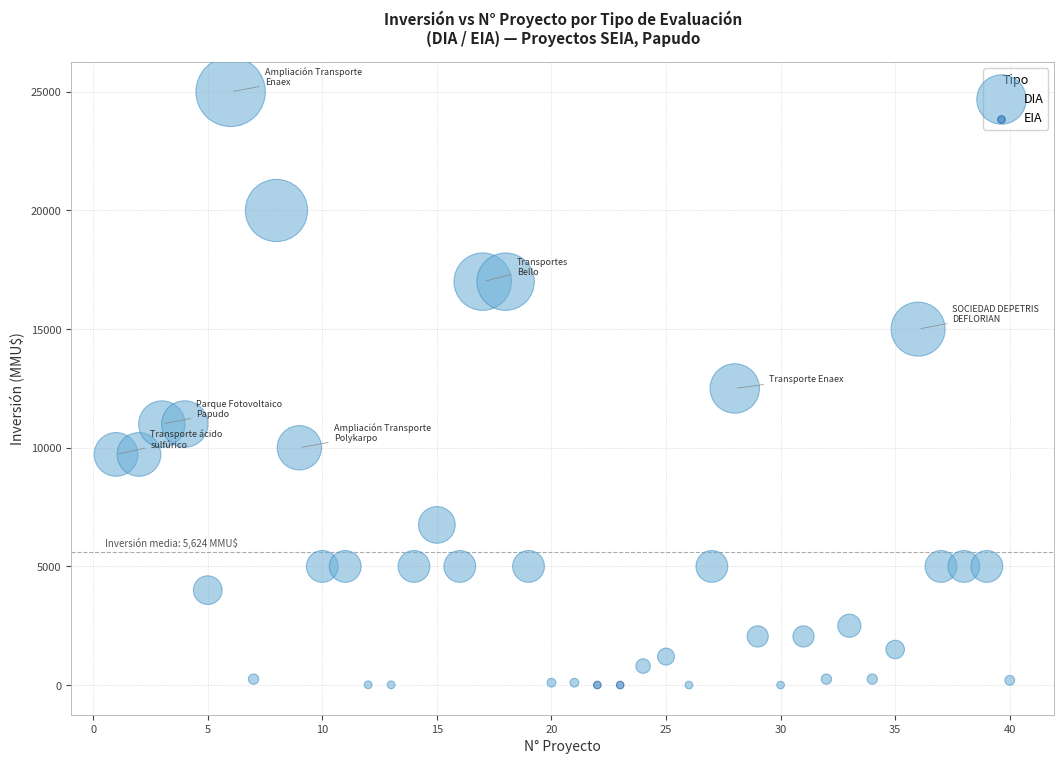

What are all the series names shown in the legend?

DIA, EIA